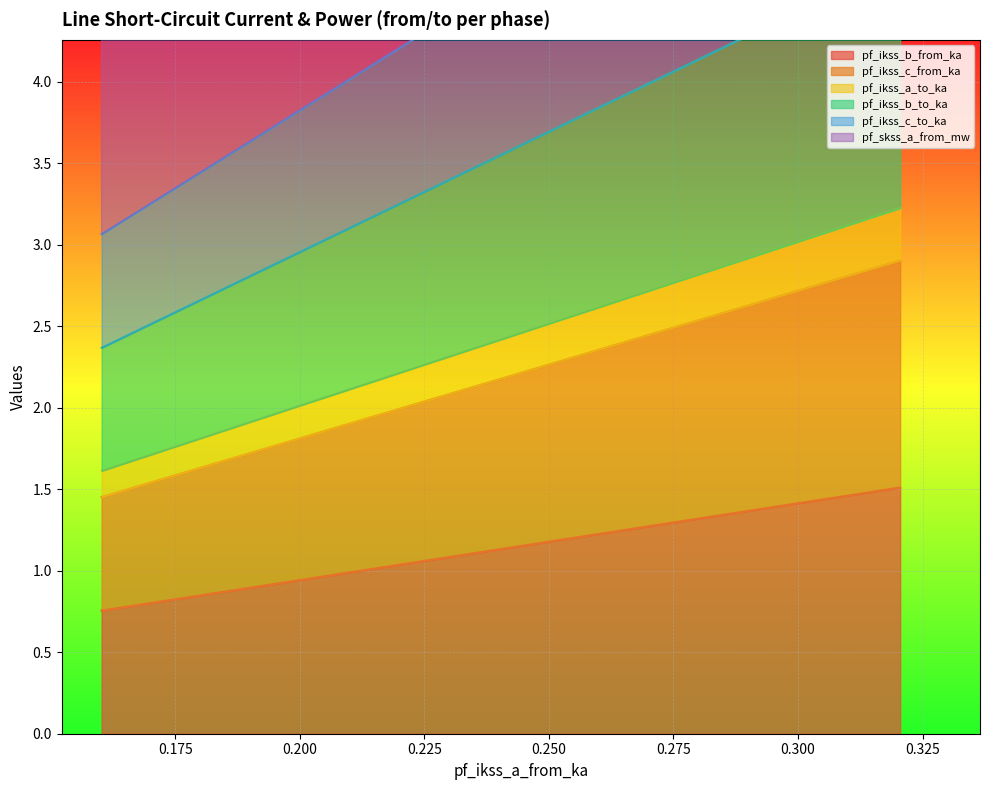

Reading left to right, extract all data points from this chart.

pf_ikss_b_from_ka: 0.3204802819606105=9.8	0.1602401409830713=4.9	0.1602401409830712=4.9
pf_ikss_c_from_ka: 0.3204802819606105=1.5	0.1602401409830713=0.8	0.1602401409830712=0.8
pf_ikss_a_to_ka: 0.3204802819606105=2.9	0.1602401409830713=1.5	0.1602401409830712=1.5
pf_ikss_b_to_ka: 0.3204802819606105=3.2	0.1602401409830713=1.6	0.1602401409830712=1.6
pf_ikss_c_to_ka: 0.3204802819606105=4.7	0.1602401409830713=2.4	0.1602401409830712=2.4
pf_skss_a_from_mw: 0.3204802819606105=6.1	0.1602401409830713=3.1	0.1602401409830712=3.1